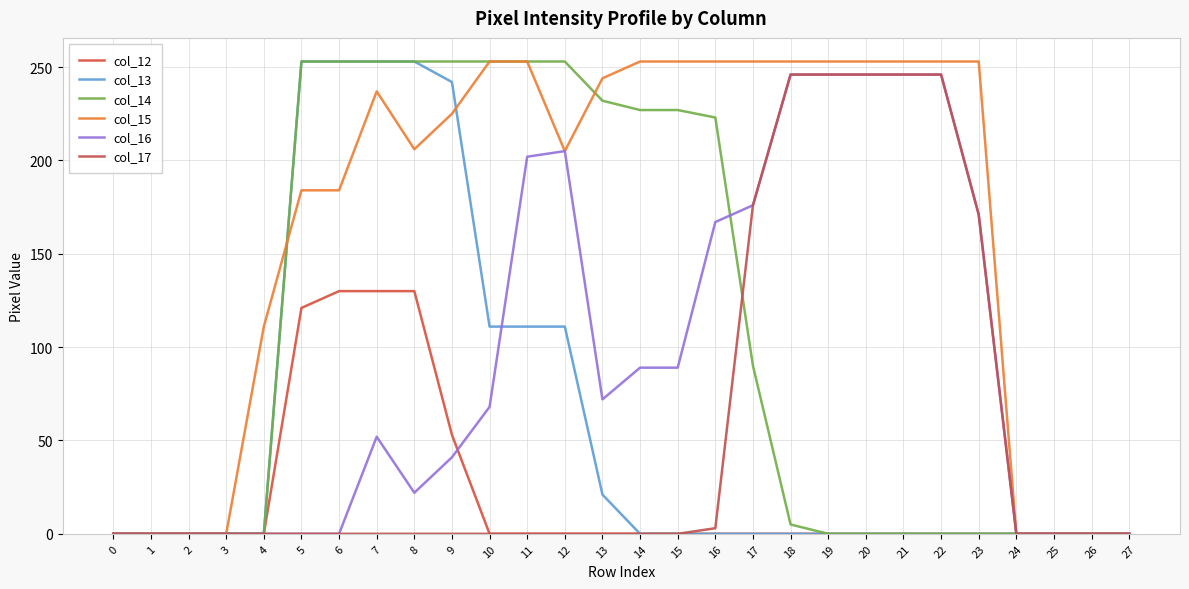

The col_17 series shows 0 at 25. True or false?

True